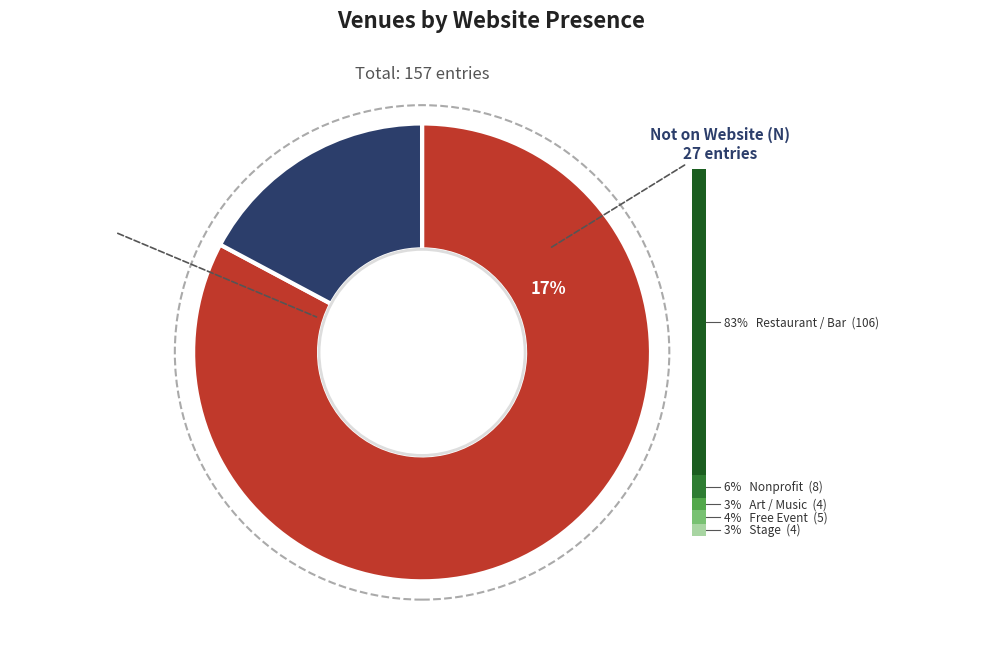

The Not on Website (N) slice represents 17% of the pie. True or false?

True